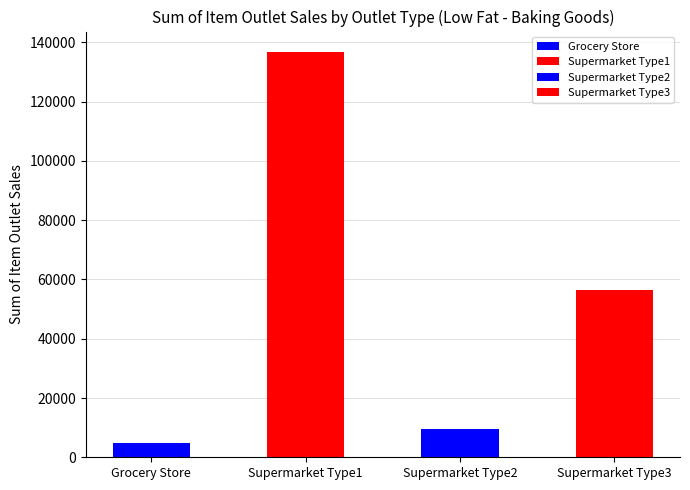

Are the bars grouped side by side (vs. stacked)?

No